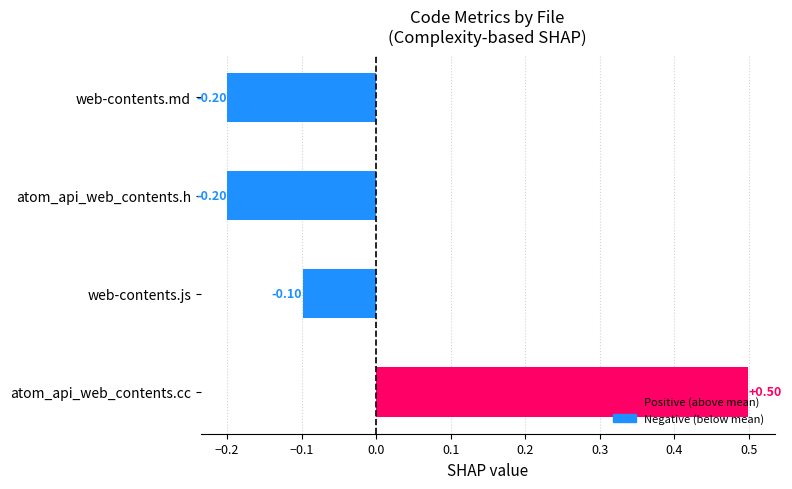

Where is the data nearest to the value 0?

web-contents.js